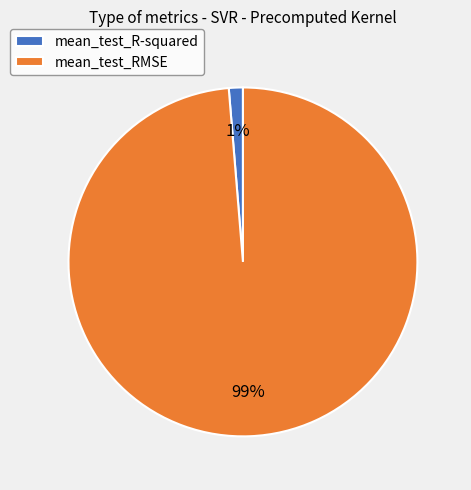

Is the sum of mean_test_R-squared and mean_test_RMSE greater than half?

Yes